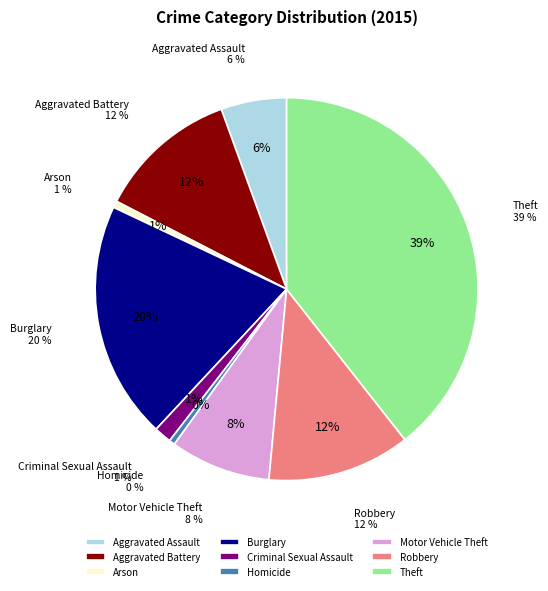

How many slices are in this pie chart?

9